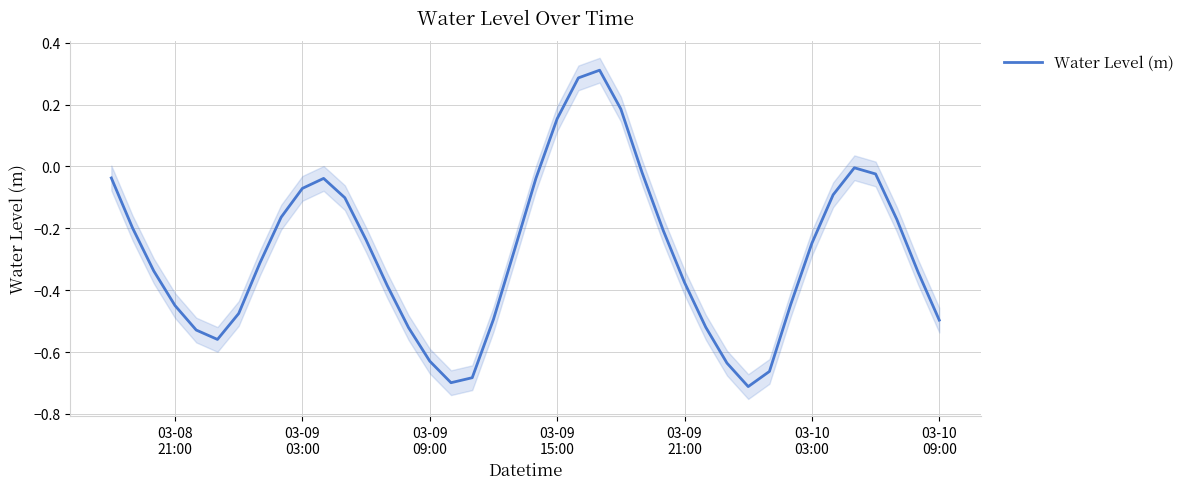

Reading left to right, transcribe all the data shown in this chart.

-0.0	-0.2	-0.3	-0.4	-0.5	-0.6	-0.5	-0.3	-0.2	-0.1	-0.0	-0.1	-0.2	-0.4	-0.5	-0.6	-0.7	-0.7	-0.5	-0.3	-0.0	0.2	0.3	0.3	0.2	-0.0	-0.2	-0.4	-0.5	-0.6	-0.7	-0.7	-0.4	-0.2	-0.1	-0.0	-0.0	-0.2	-0.3	-0.5